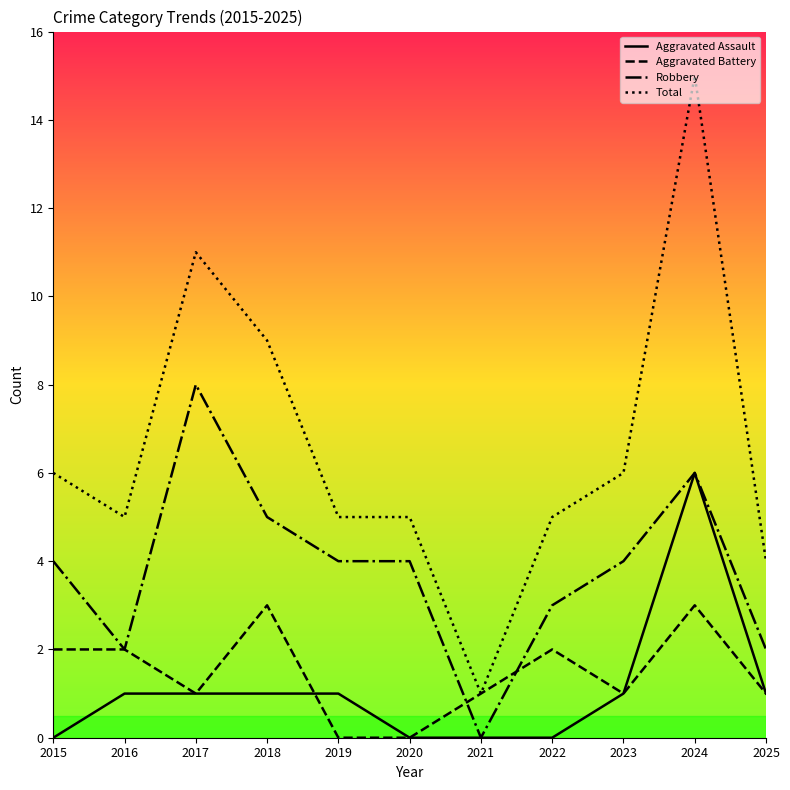

True or false: Total and Aggravated Assault intersect in this chart.

False